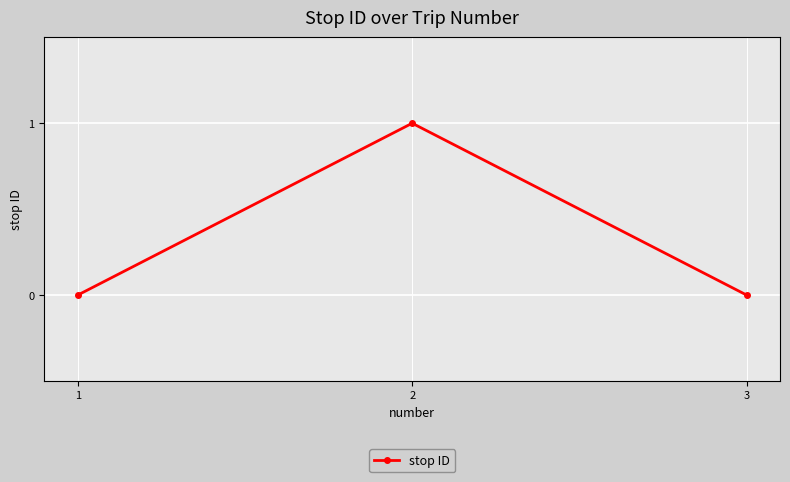

The chart shows a value of 1 at 2. True or false?

True